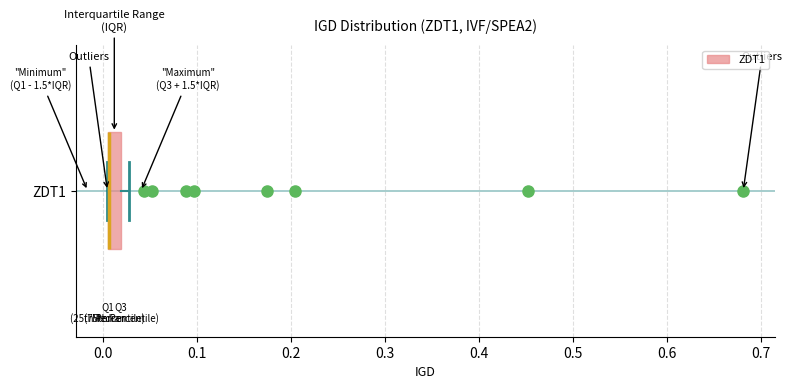

Where is the right edge of the box for ZDT1 on the x-axis? The values are not printed on the chart, so give them approximately, as read against the axis.

0.02